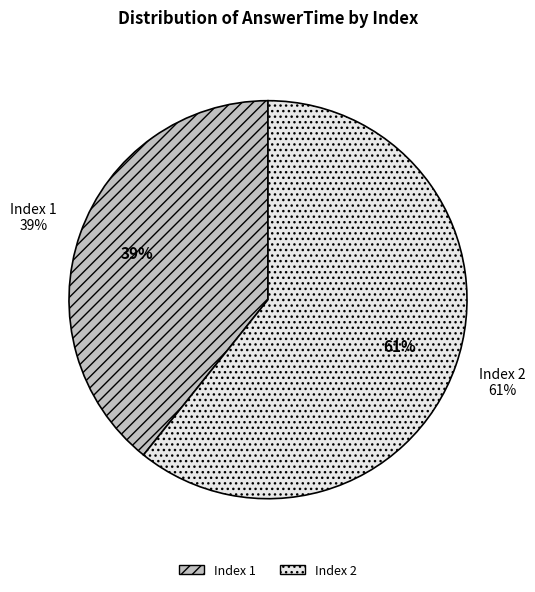

How many segments does this pie chart have?

2